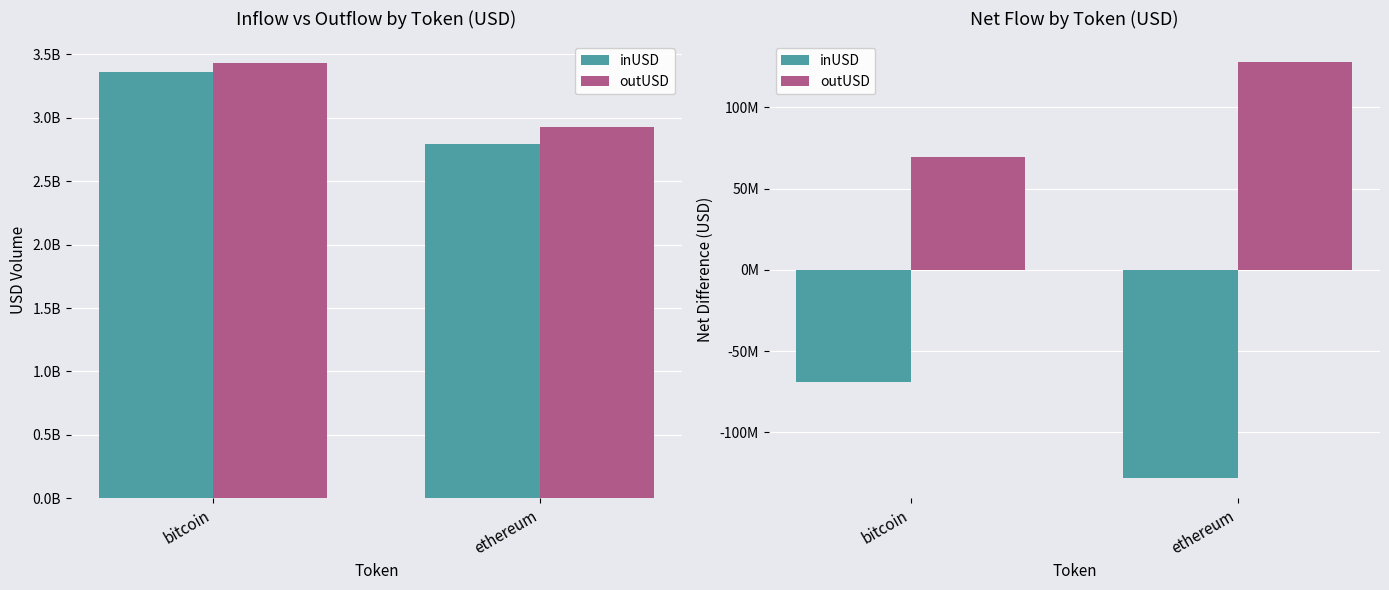

What is the sum of all inUSD values?

-196946732.5